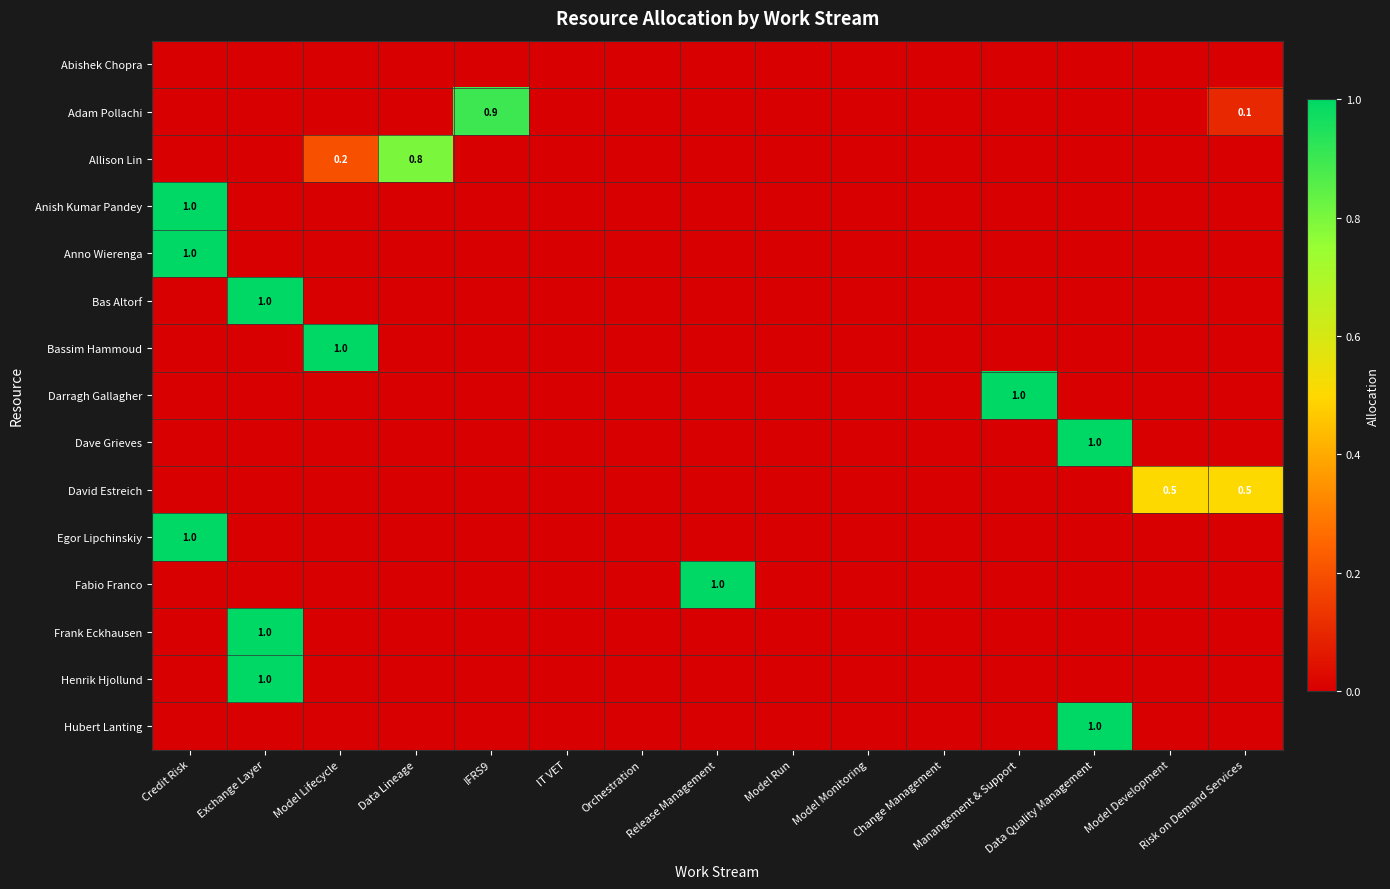

Is it true that David Estreich equals 0.0 at Credit Risk?

True